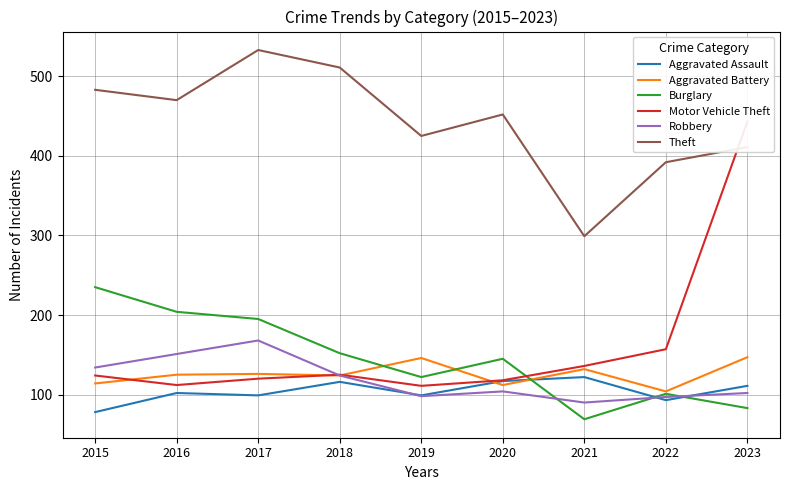

Which has a higher value, 2017 or 2023?

2023